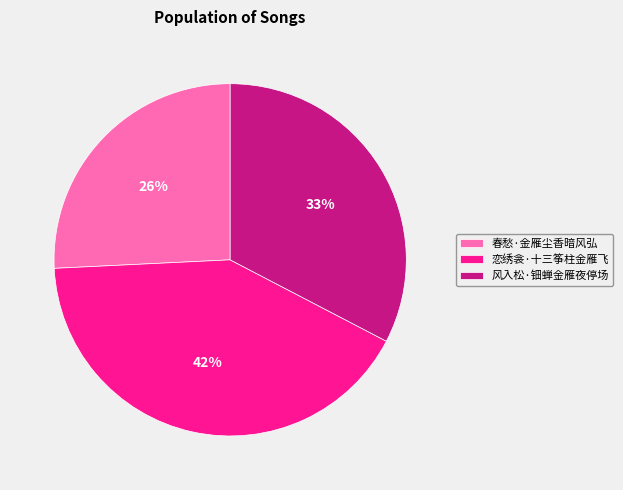

To the nearest percent, what portion does 恋绣衾·十三筝柱金雁飞 represent?

42%